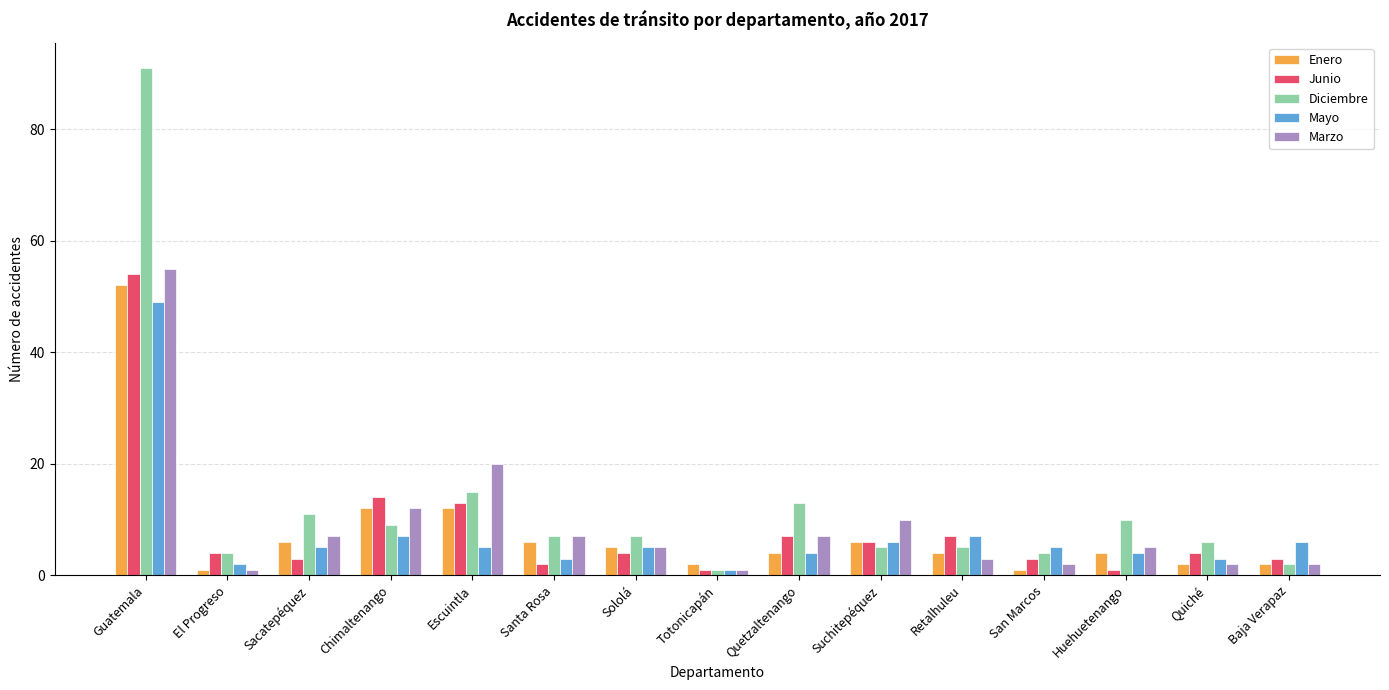

What is the lowest value of the Mayo series?

1